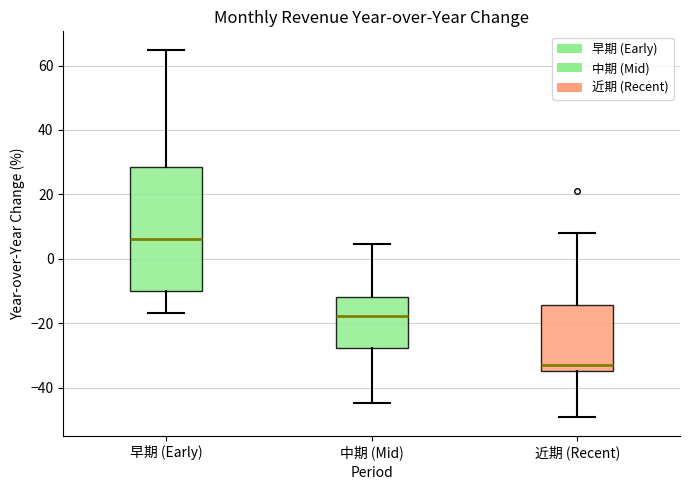

Which box has the highest median line?

早期 (Early)